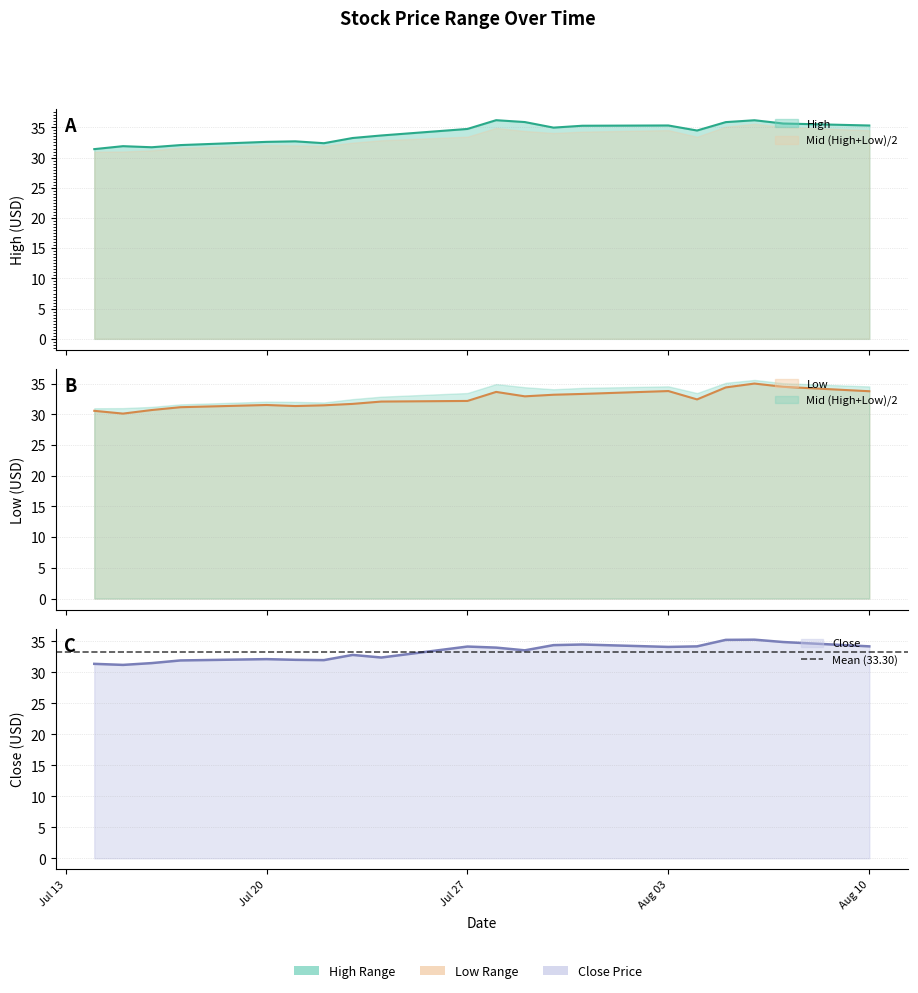

How many values in the High series exceed 34?

11